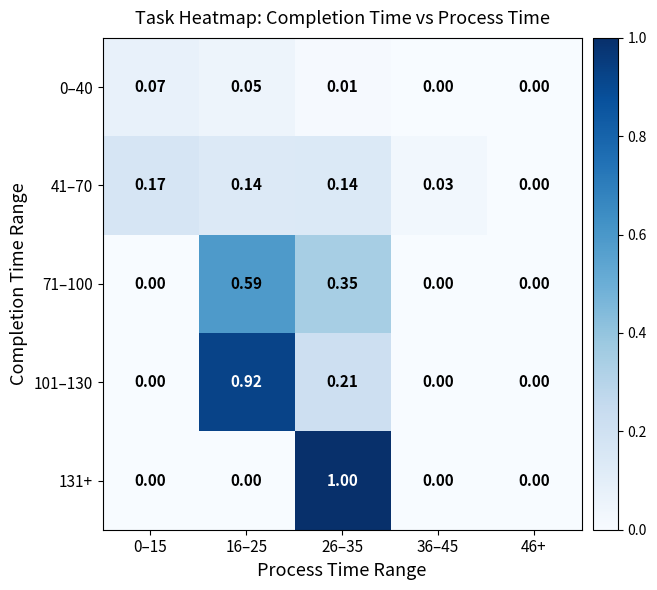

Which series has the largest range (max minus min)?

131+